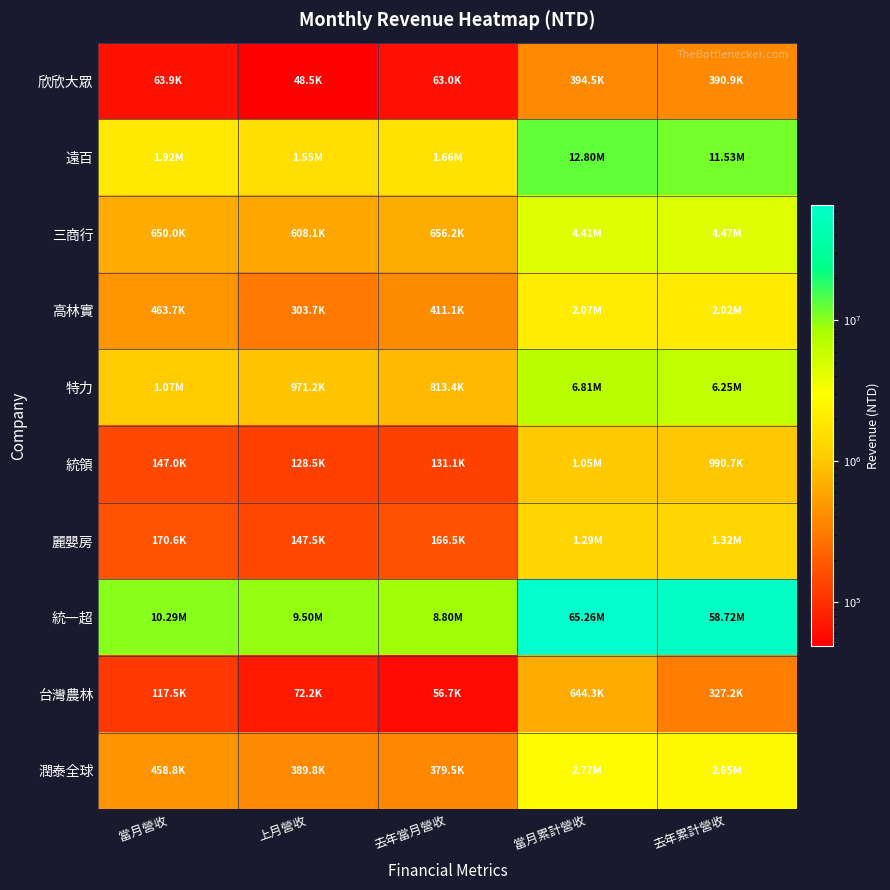

Reading right to left, transcribe all the data shown in this chart.

欣欣大眾: 去年累計營收=390869	當月累計營收=394514	去年當月營收=62952	上月營收=48547	當月營收=63883
遠百: 去年累計營收=11530091	當月累計營收=12800396	去年當月營收=1662360	上月營收=1547724	當月營收=1921202
三商行: 去年累計營收=4466179	當月累計營收=4409248	去年當月營收=656208	上月營收=608144	當月營收=650002
高林實: 去年累計營收=2015610	當月累計營收=2074415	去年當月營收=411111	上月營收=303667	當月營收=463700
特力: 去年累計營收=6250557	當月累計營收=6805633	去年當月營收=813440	上月營收=971161	當月營收=1066497
統領: 去年累計營收=990664	當月累計營收=1048072	去年當月營收=131091	上月營收=128462	當月營收=146968
麗嬰房: 去年累計營收=1316054	當月累計營收=1293283	去年當月營收=166455	上月營收=147461	當月營收=170588
統一超: 去年累計營收=58717081	當月累計營收=65255821	去年當月營收=8795788	上月營收=9495227	當月營收=10289154
台灣農林: 去年累計營收=327174	當月累計營收=644336	去年當月營收=56694	上月營收=72197	當月營收=117513
潤泰全球: 去年累計營收=2650046	當月累計營收=2771641	去年當月營收=379516	上月營收=389816	當月營收=458789